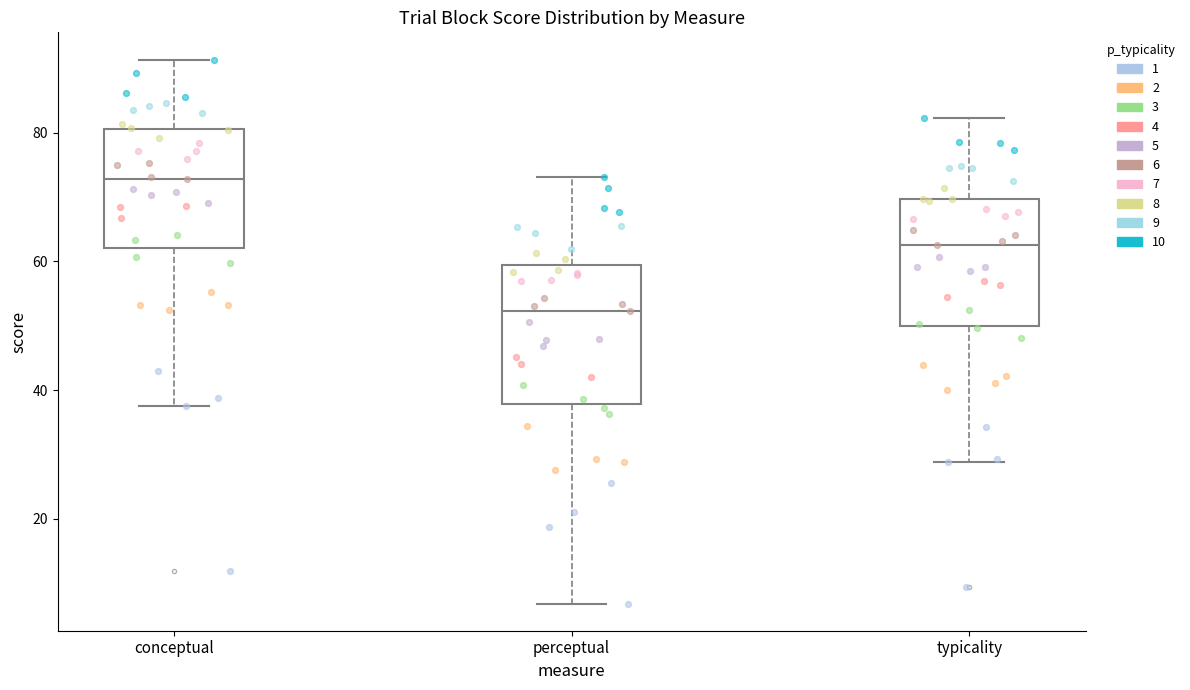

Reading left to right, read every box against the y-axis: the position of its median line, the range the box covers, and the ends of its whiskers. The values are not printed on the chart, so give them approximately, as read against the axis.

conceptual: median 72, box 62 to 80, whiskers 38 to 92
perceptual: median 52, box 38 to 60, whiskers 6 to 74
typicality: median 62, box 50 to 70, whiskers 28 to 82